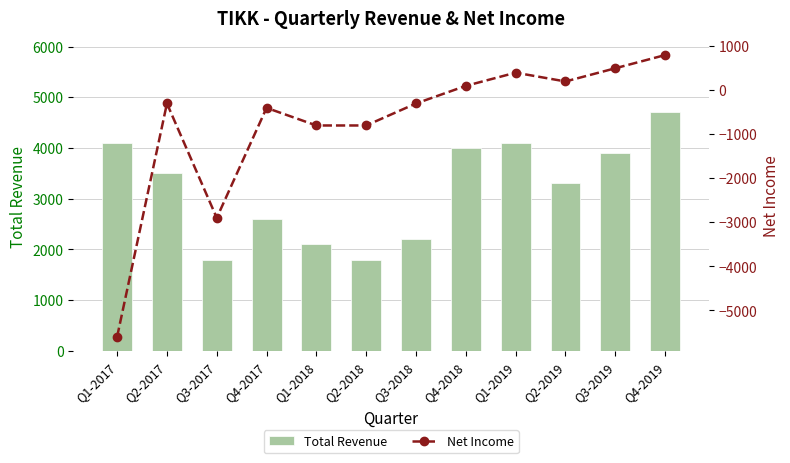

The value of Net Income at Q1-2019 is 400. True or false?

True